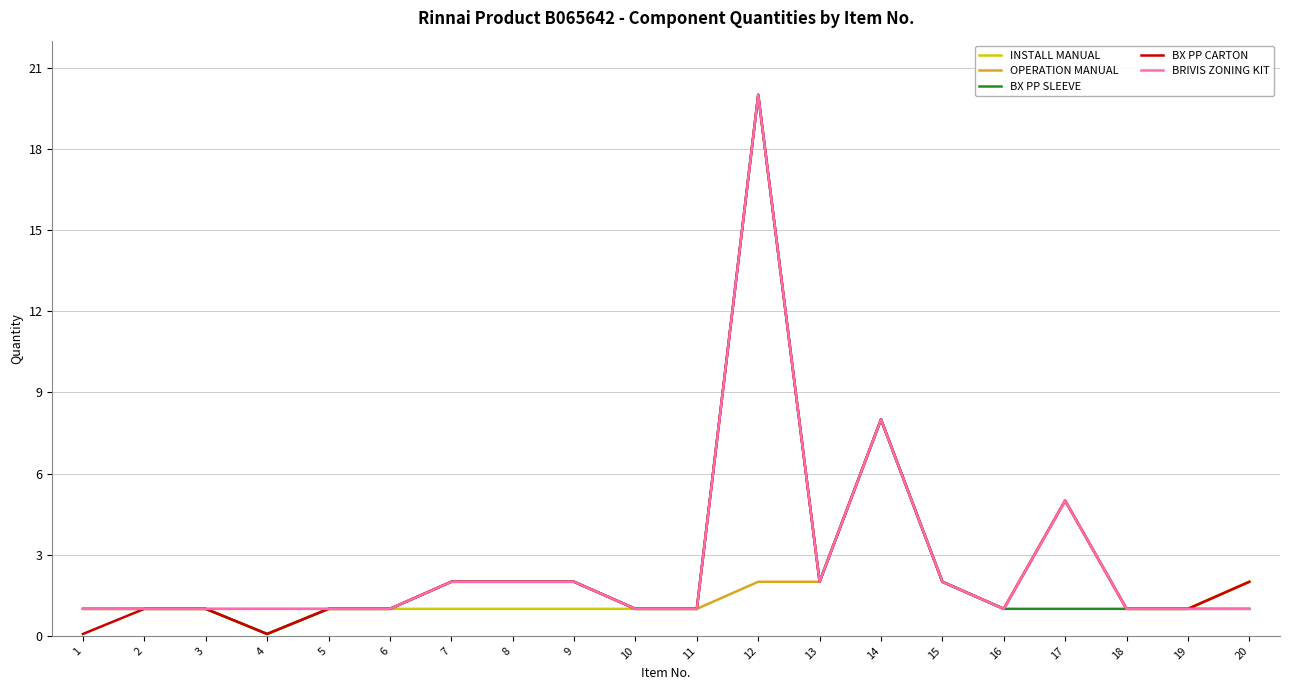

What is the maximum value for BX PP SLEEVE?

20.0